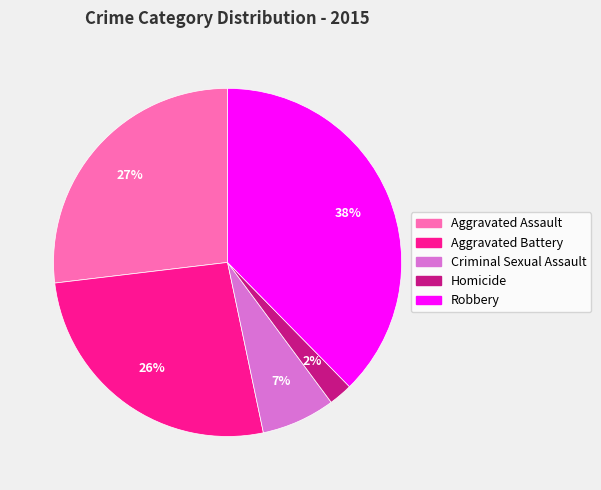

True or false: Homicide accounts for 16% of the total.

False